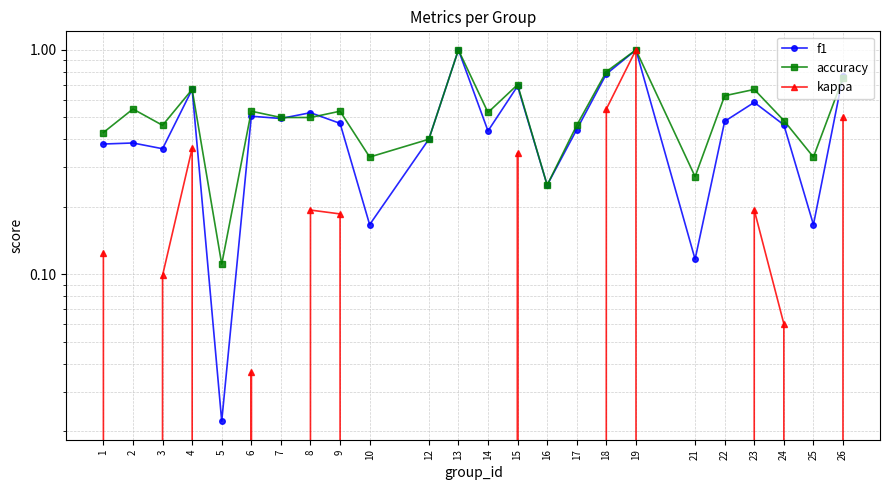

True or false: f1 has a value of 0.6 at 19.

False